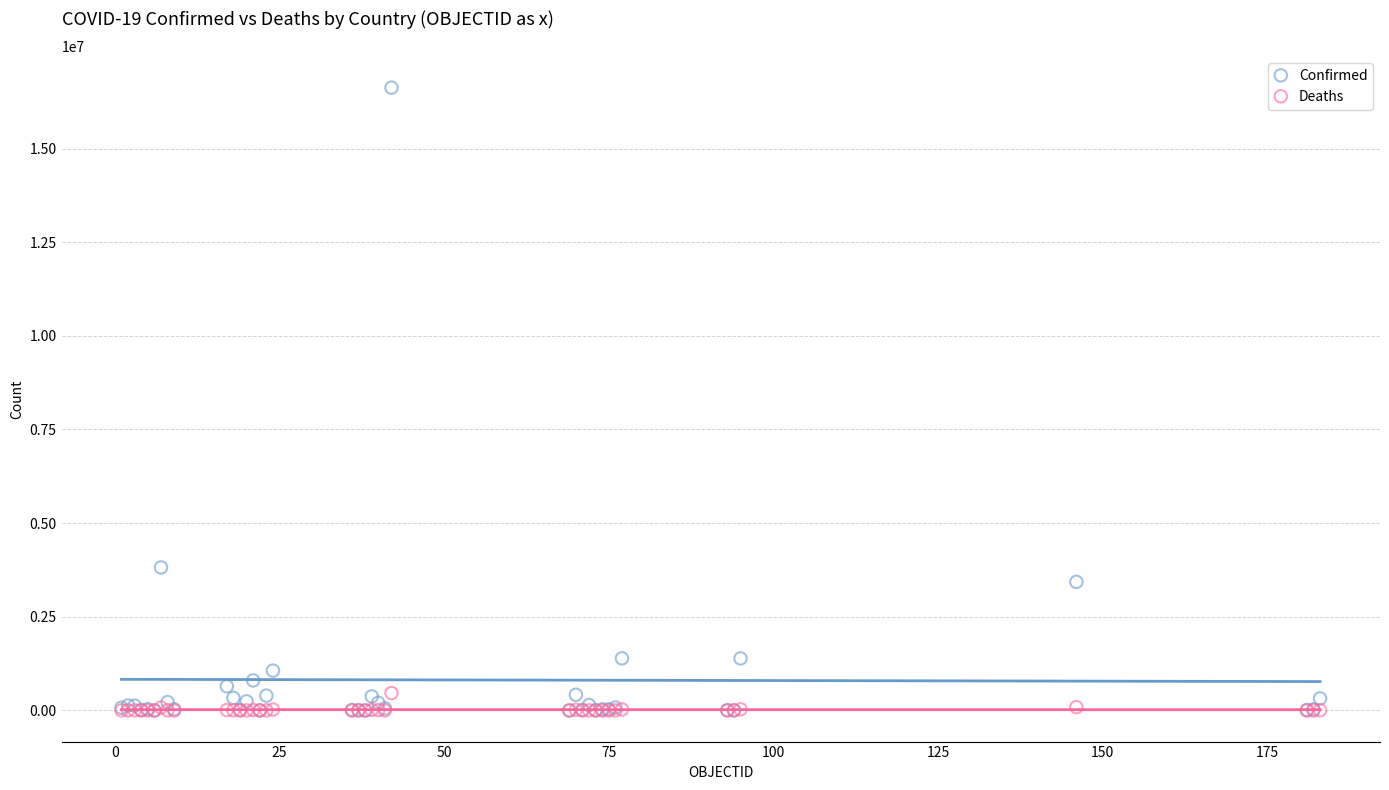

In the Confirmed series, what Y value is closest to 8312362?

3817139